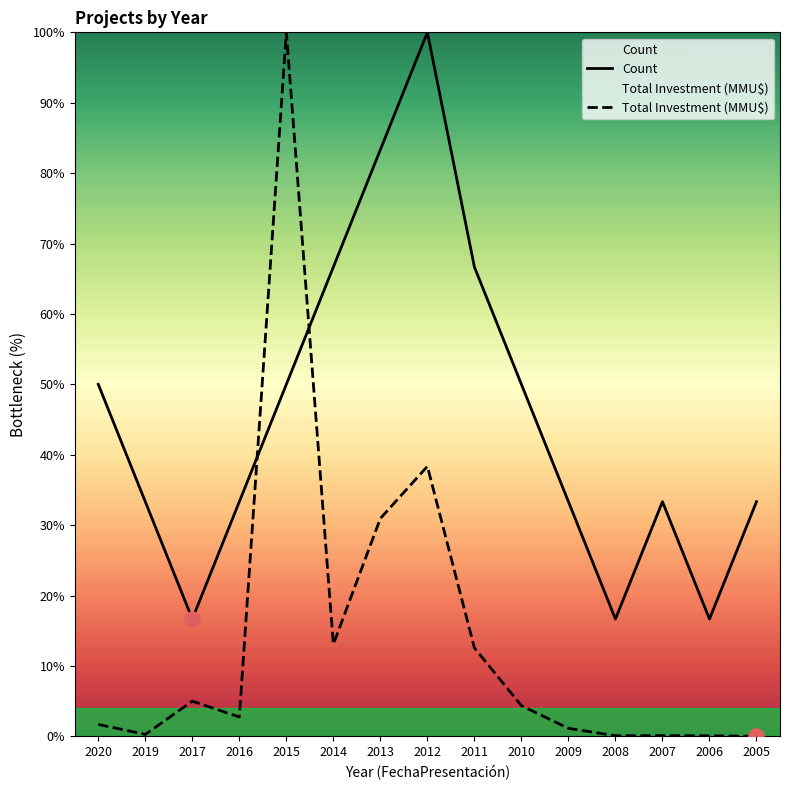

Which series reaches the minimum Y coordinate?

Total Investment (MMU$)